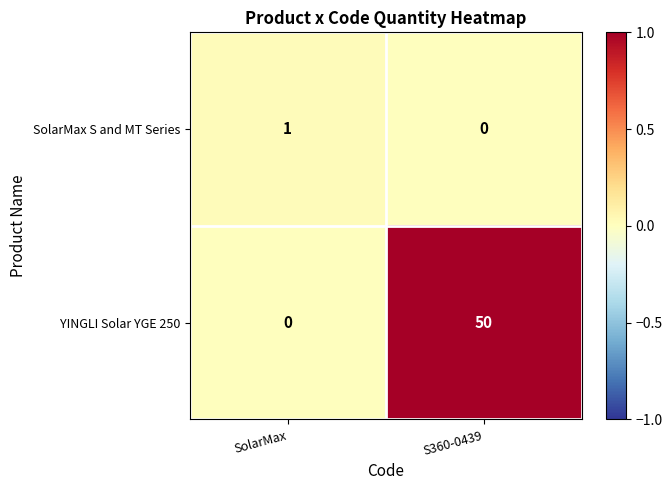

At SolarMax, list the series in order from smallest to largest.

YINGLI Solar YGE 250, SolarMax S and MT Series